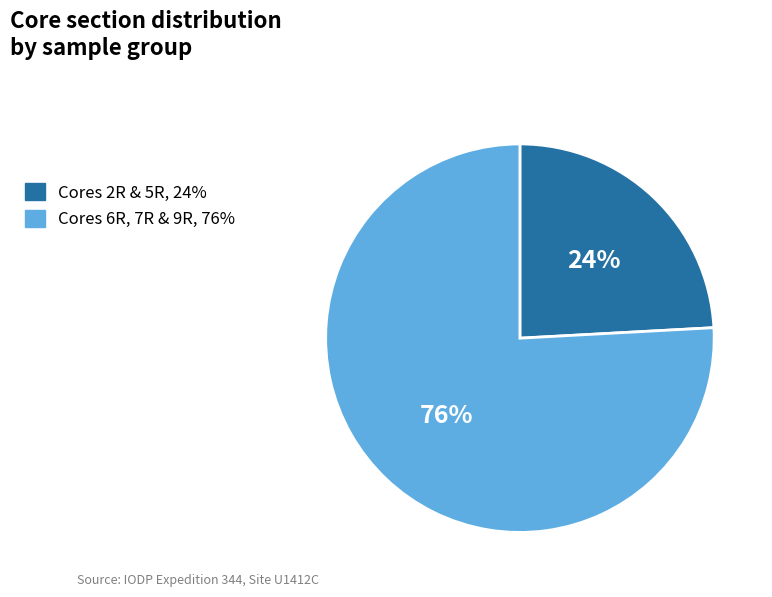

Is there a majority slice in this chart?

Yes